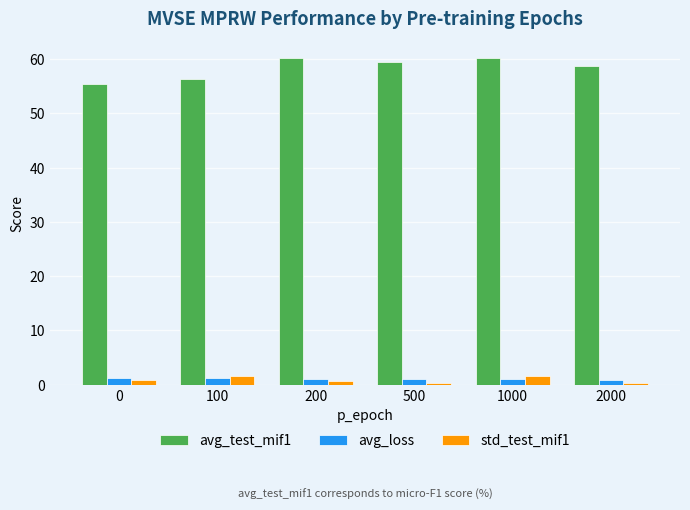

Which series has the largest total across all categories?

avg_test_mif1